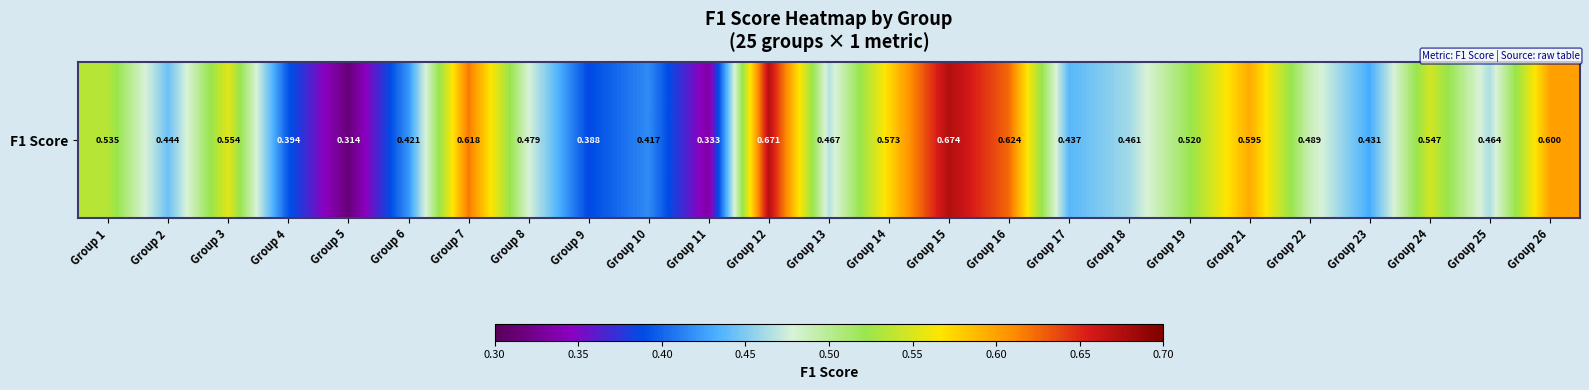

List the labels in order of value, largest first.

Group 15, Group 12, Group 16, Group 7, Group 26, Group 21, Group 14, Group 3, Group 24, Group 1, Group 19, Group 22, Group 8, Group 13, Group 25, Group 18, Group 2, Group 17, Group 23, Group 6, Group 10, Group 4, Group 9, Group 11, Group 5